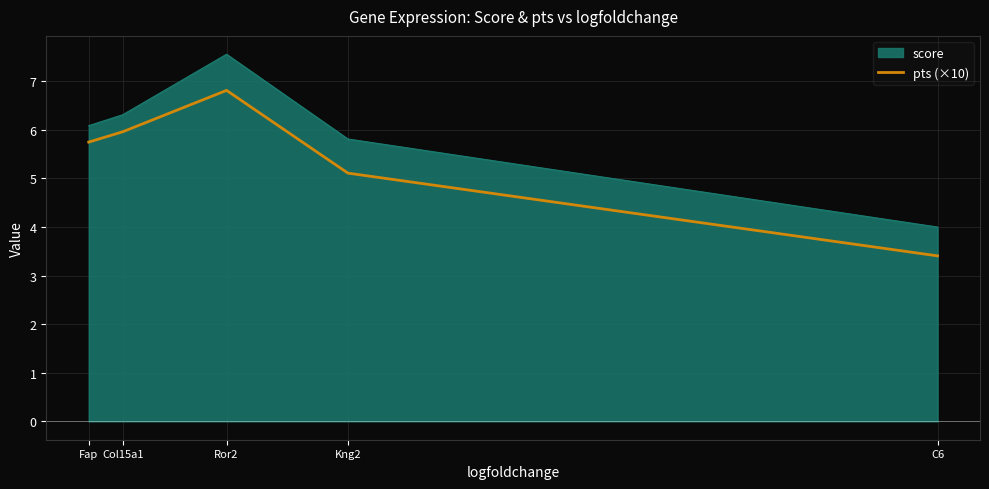

The chart shows a value of 4.5 at C6. True or false?

False